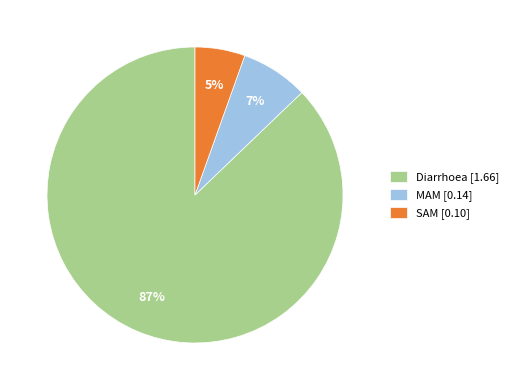

Which slice represents more than half of the pie?

Diarrhoea